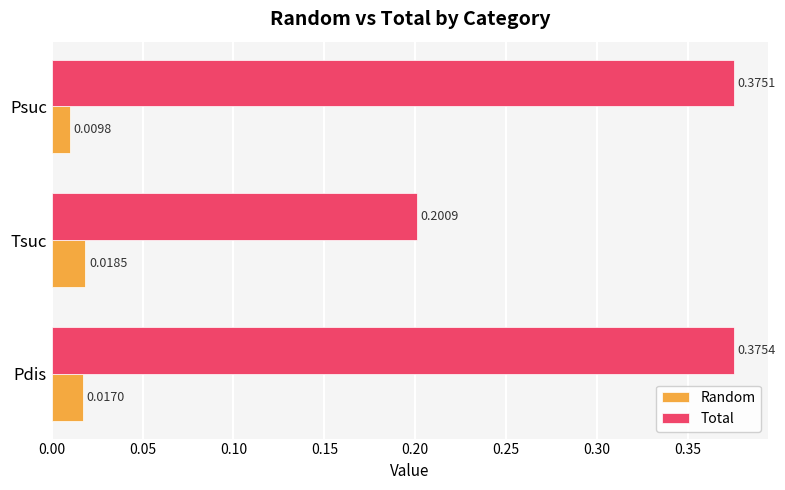

At which label is Total closest to 0?

Tsuc